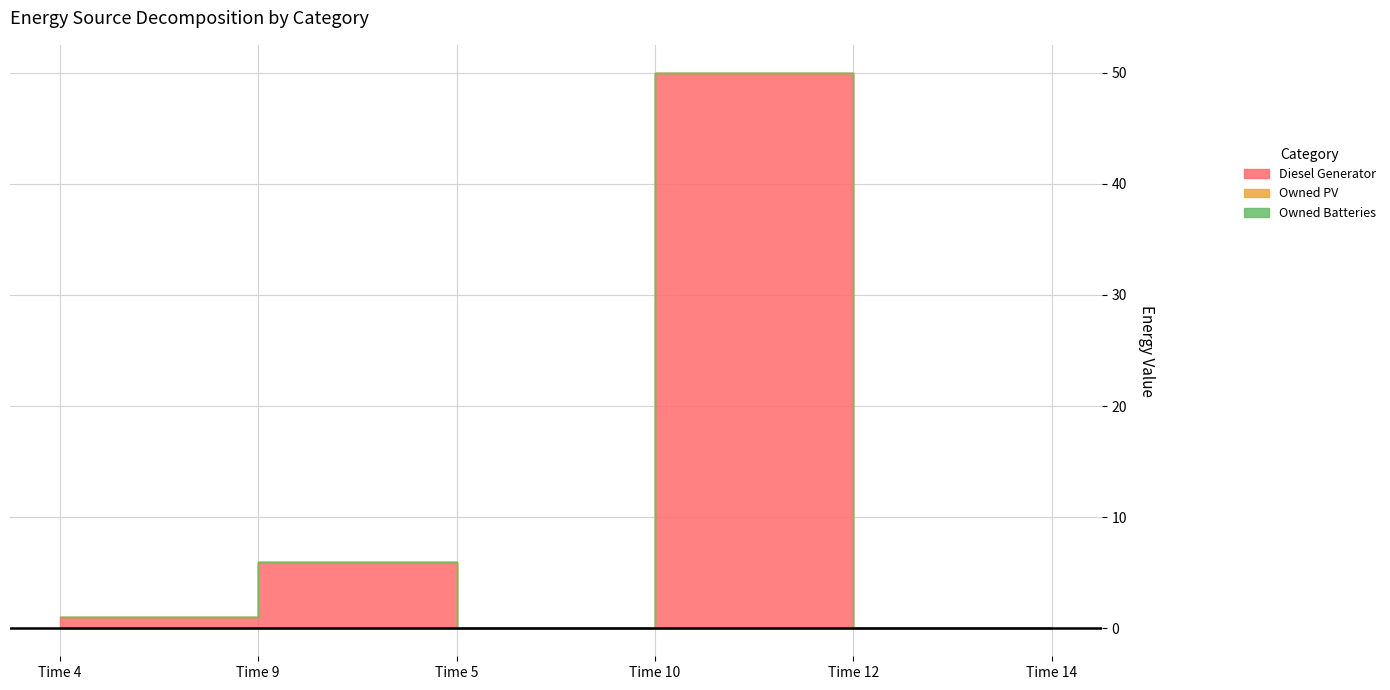

Rank the categories by Diesel Generator value from lowest to highest.

5, 12, 14, 4, 9, 10